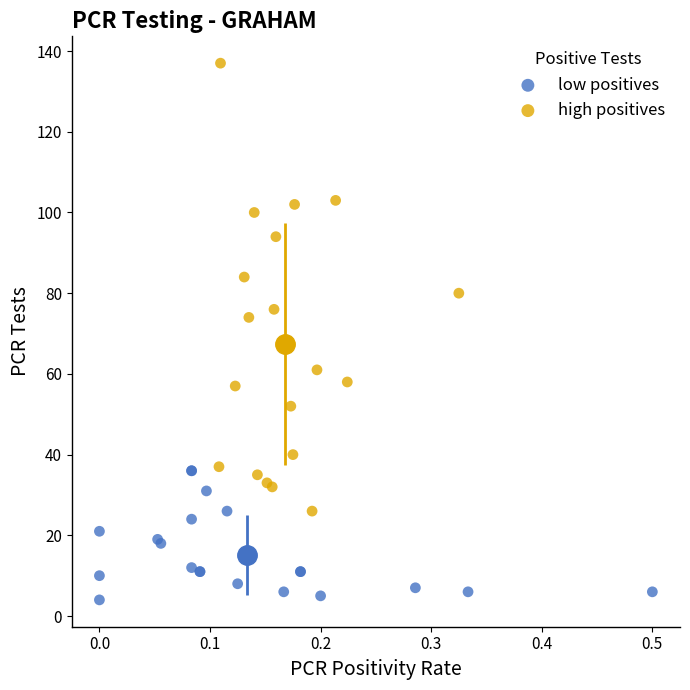

Which series contains the lowest Y value?

low positives